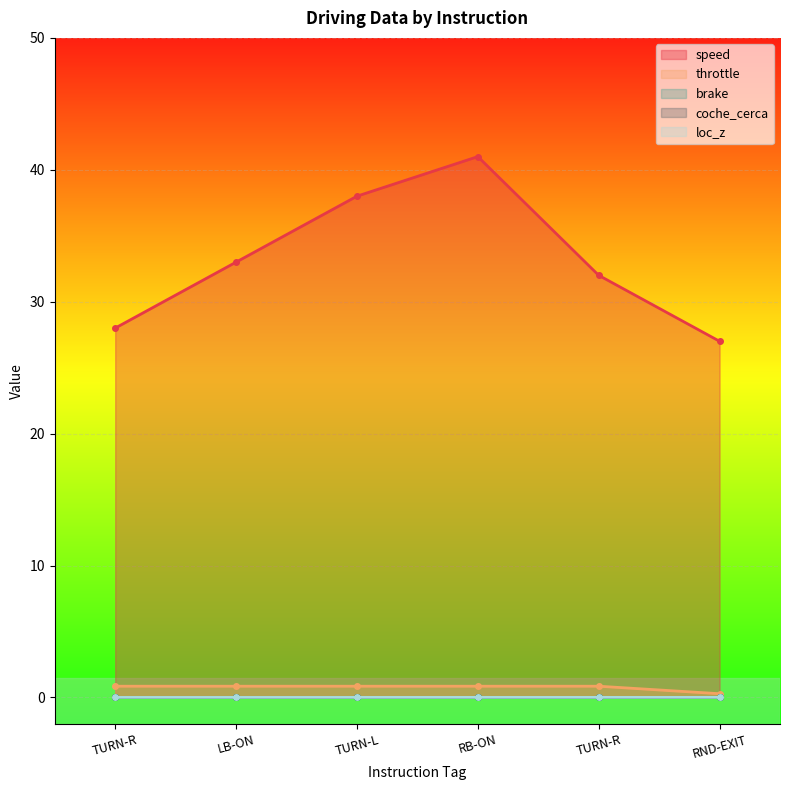

How many data points in speed are less than 33?

3